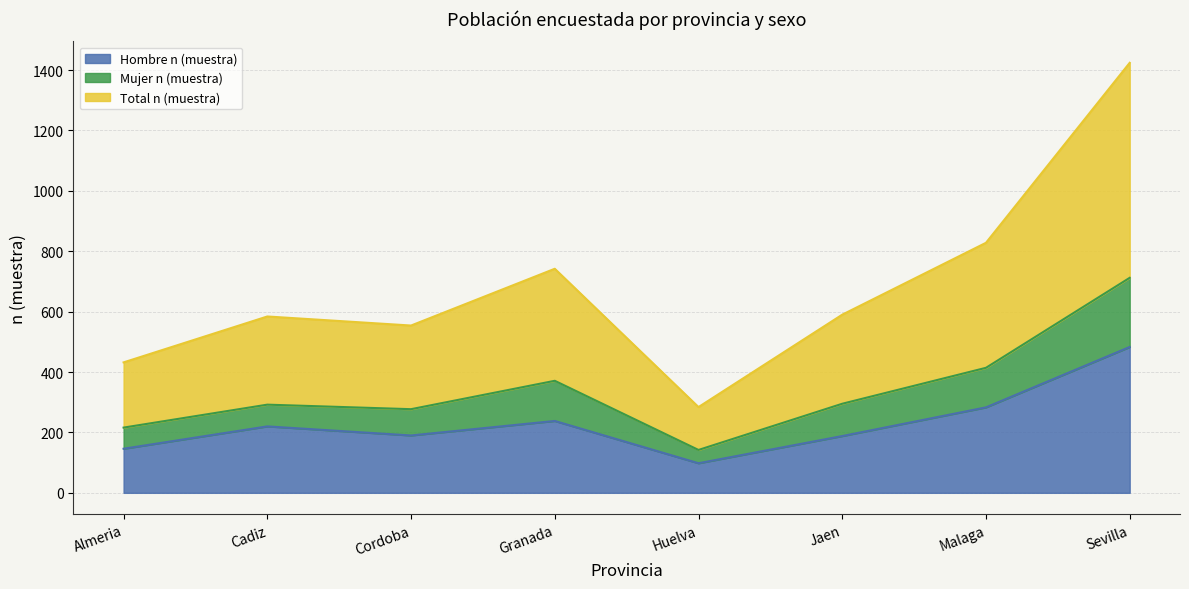

Rank the series by their maximum value, from highest to lowest.

Total n (muestra), Mujer n (muestra), Hombre n (muestra)